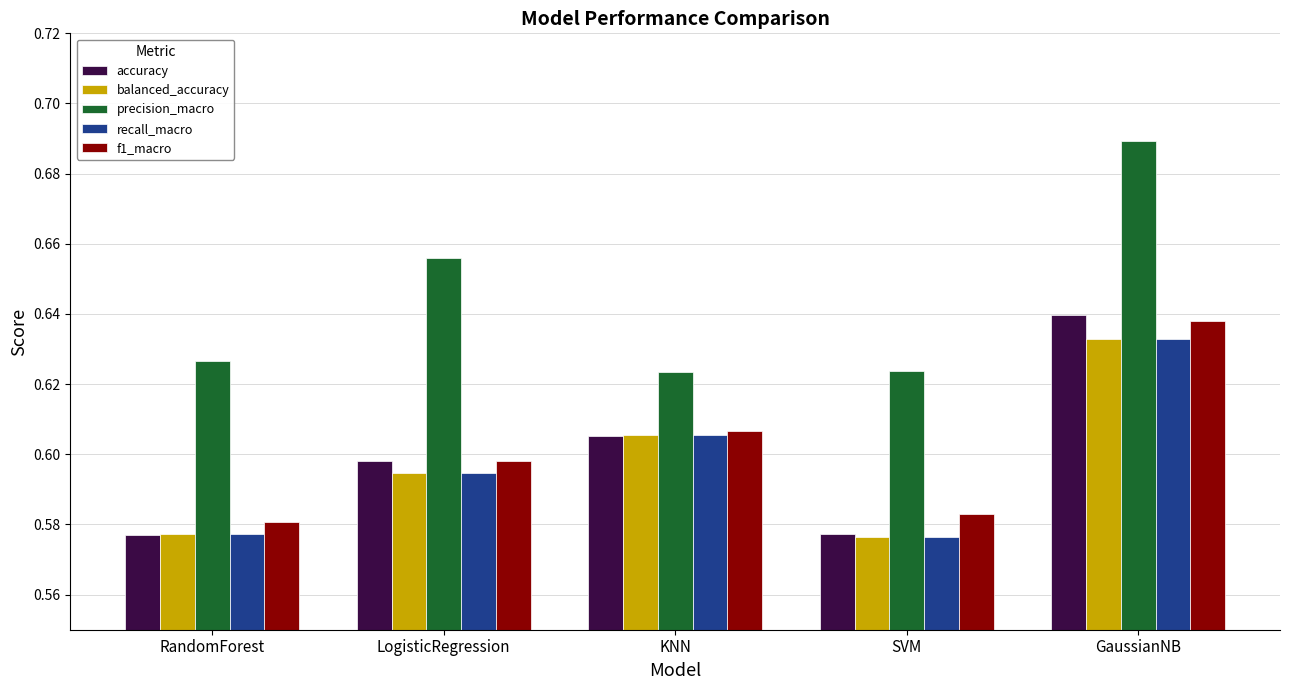

Is the value of balanced_accuracy at GaussianNB greater than the value of accuracy at GaussianNB?

No